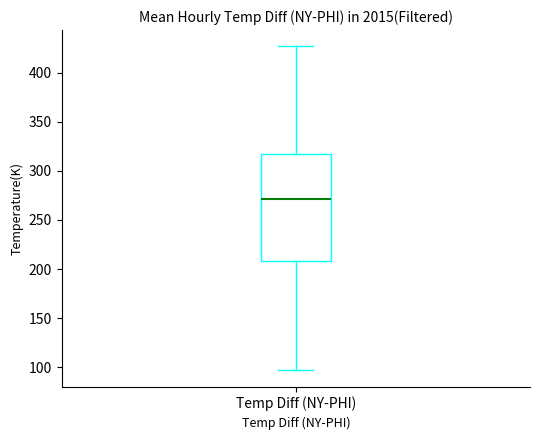

Where does the lower whisker of the box for Temp Diff (NY-PHI) end on the y-axis? The values are not printed on the chart, so give them approximately, as read against the axis.

95